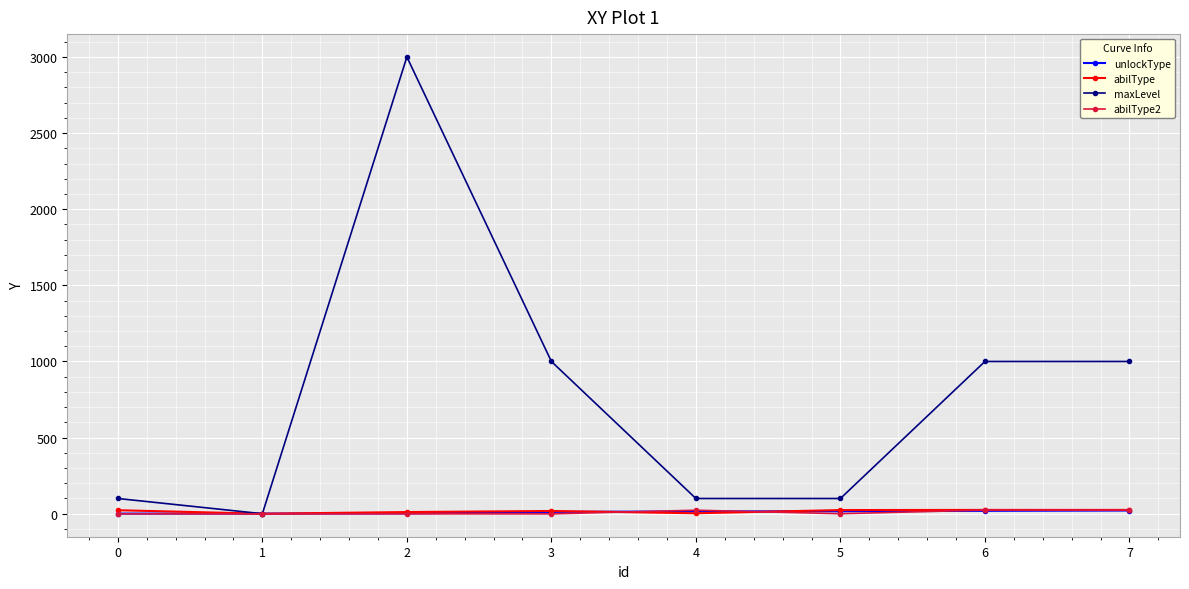

What is the maximum value for maxLevel?

3000